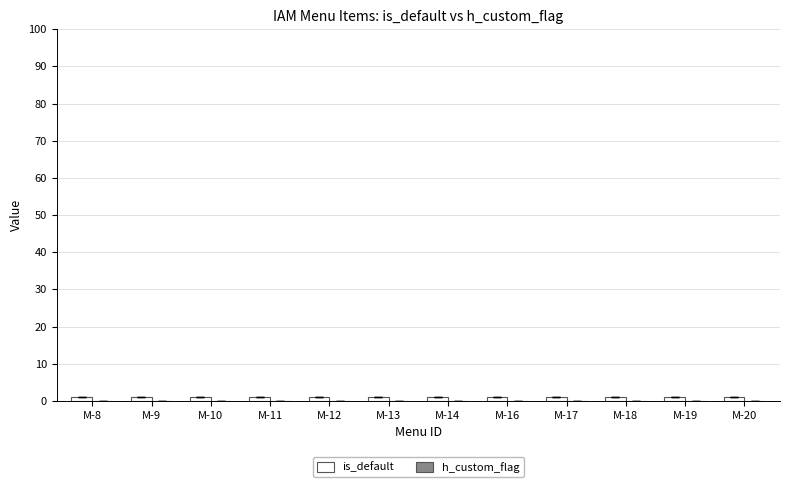

What is the greatest value displayed?

1